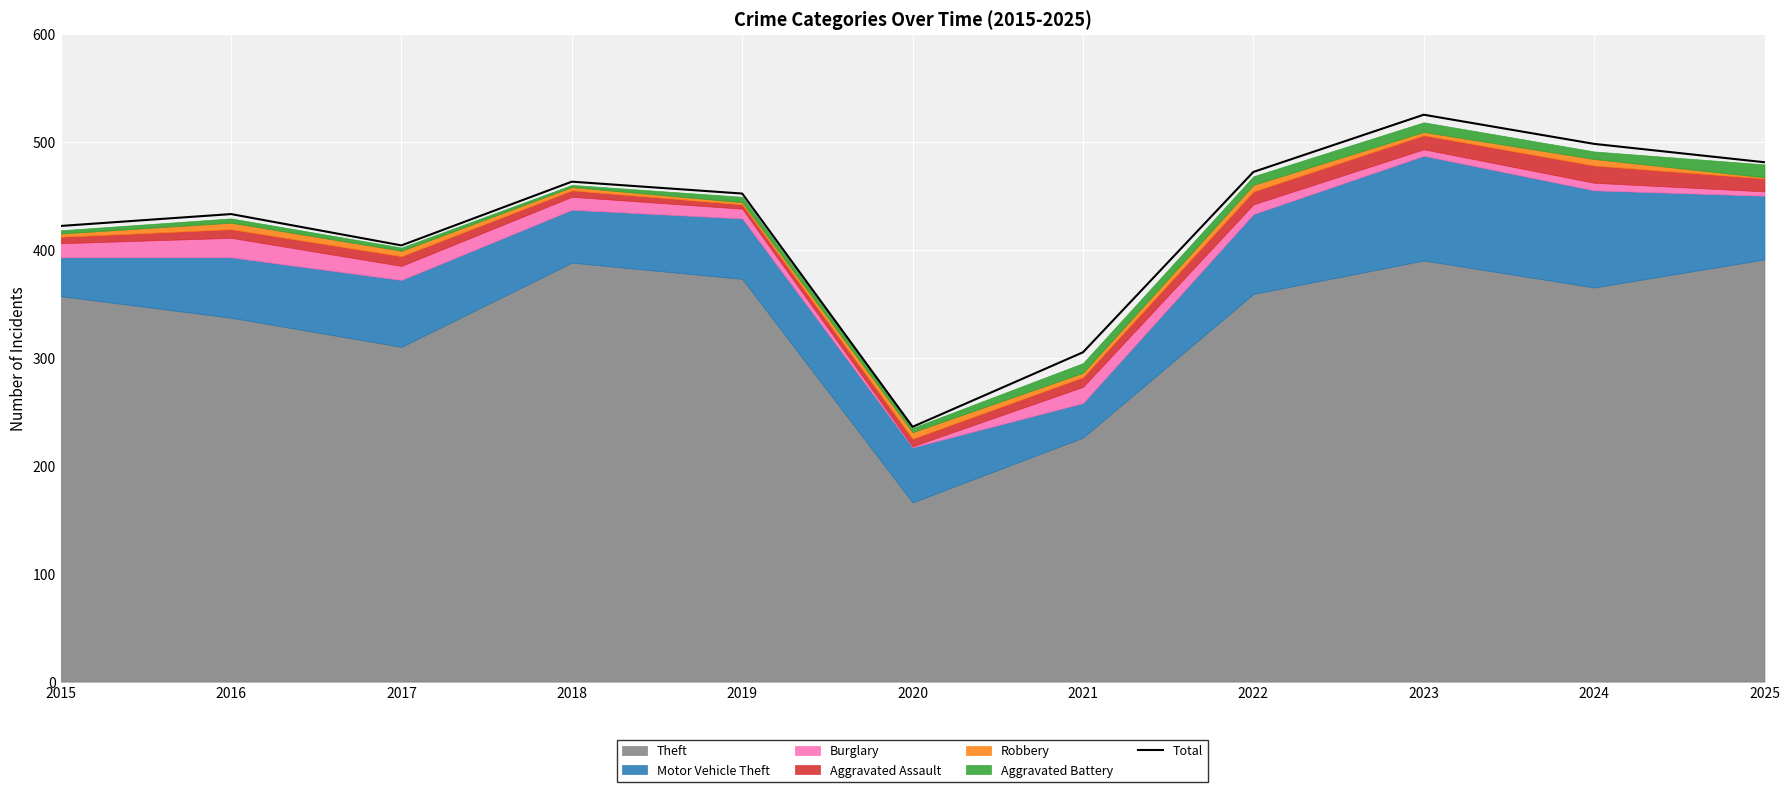

How many points are higher than both their immediate neighbors (excluding endpoints)?

3